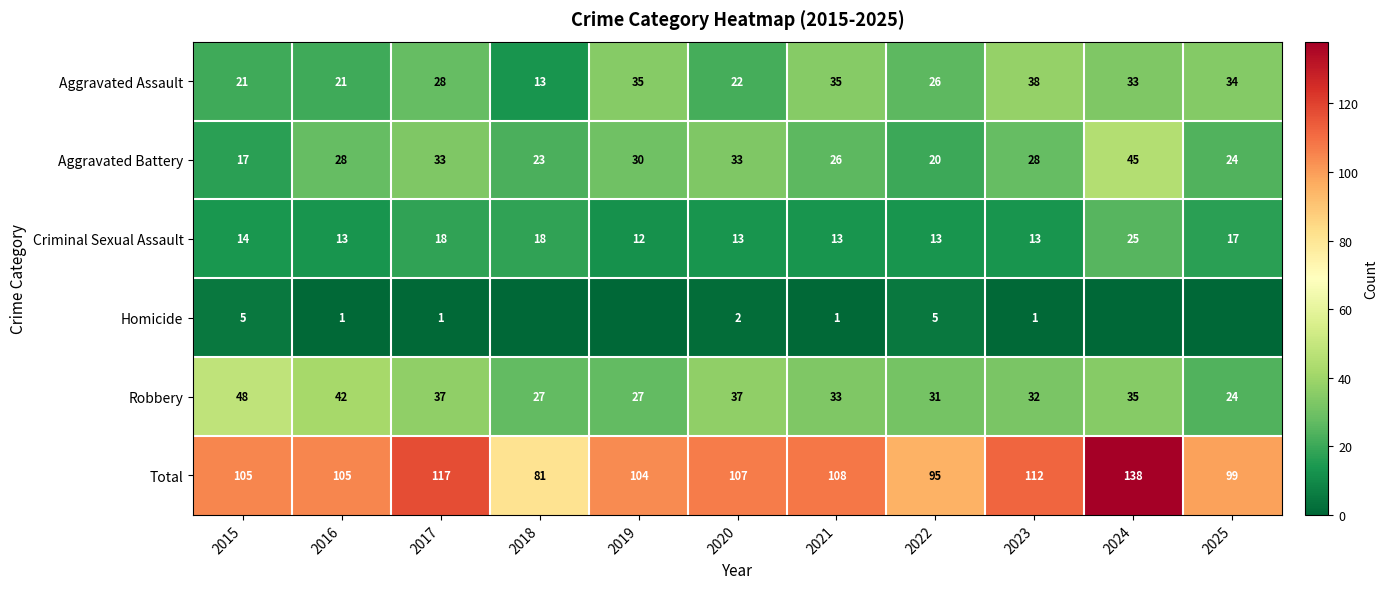

Is the value of Criminal Sexual Assault at 2017 greater than the value of Aggravated Assault at 2015?

No